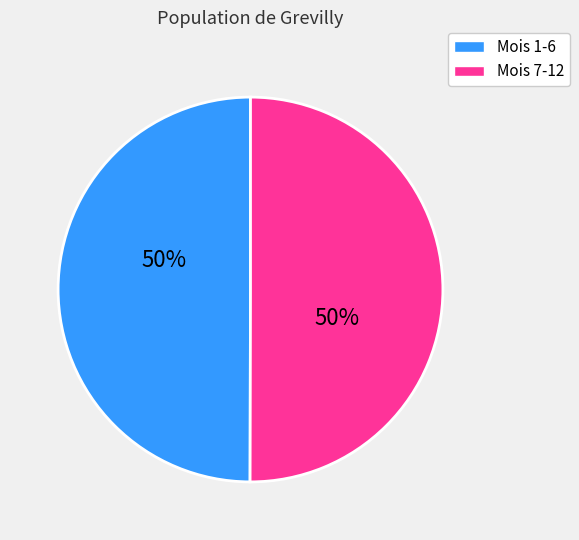

To the nearest percent, what is the average slice percentage?

50%